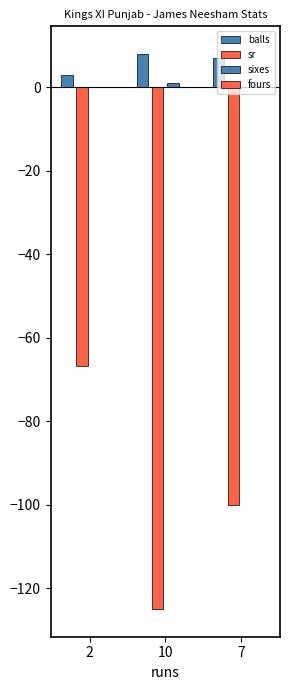

Does the chart contain stacked bars?

No